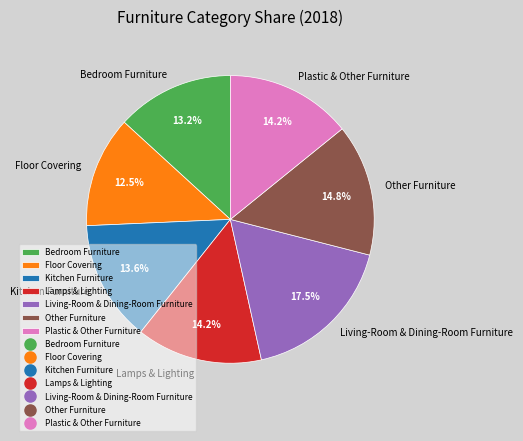

Between Floor Covering and Other Furniture, which is larger?

Other Furniture